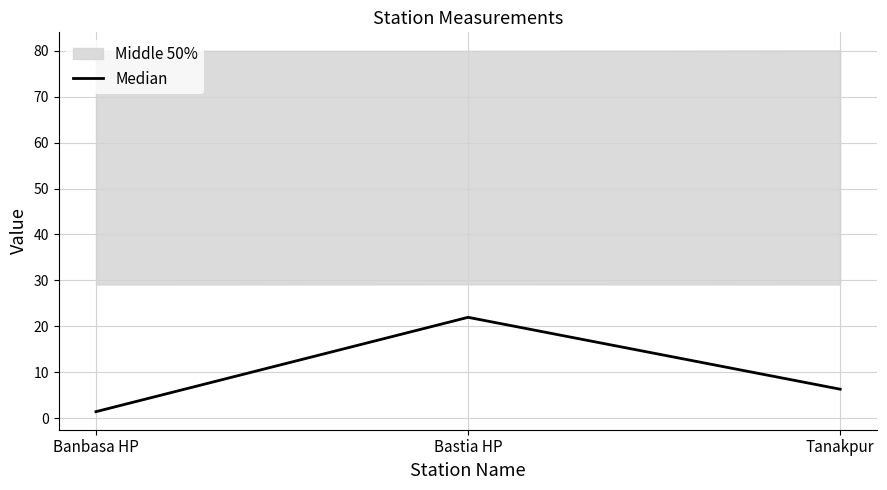

Where is the data nearest to the value 11?

Tanakpur